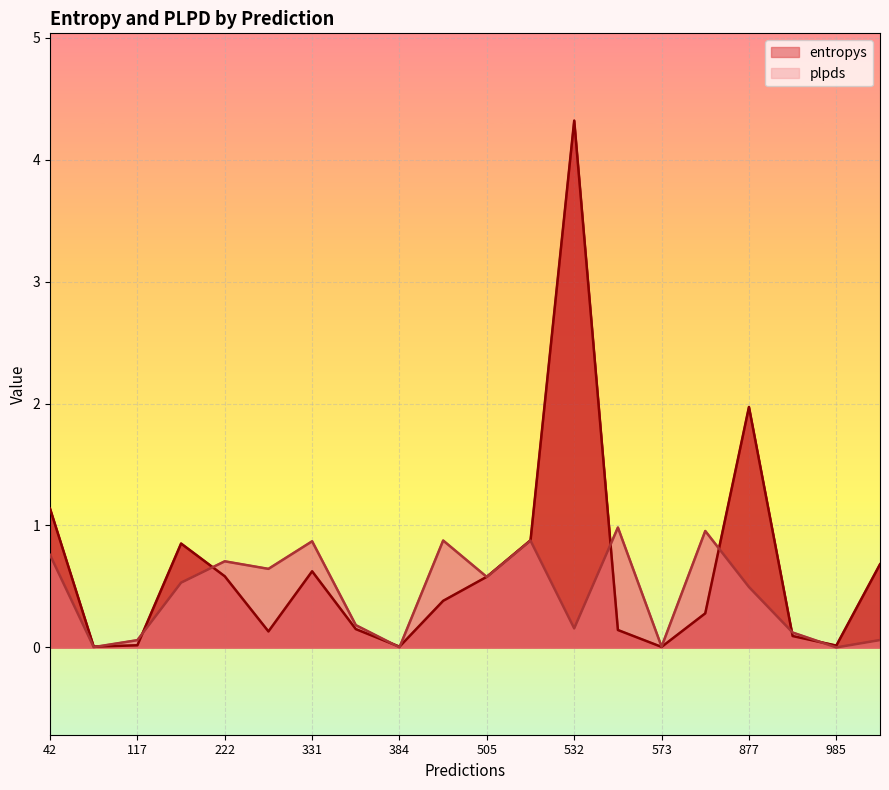

What is the greatest value displayed?

4.3